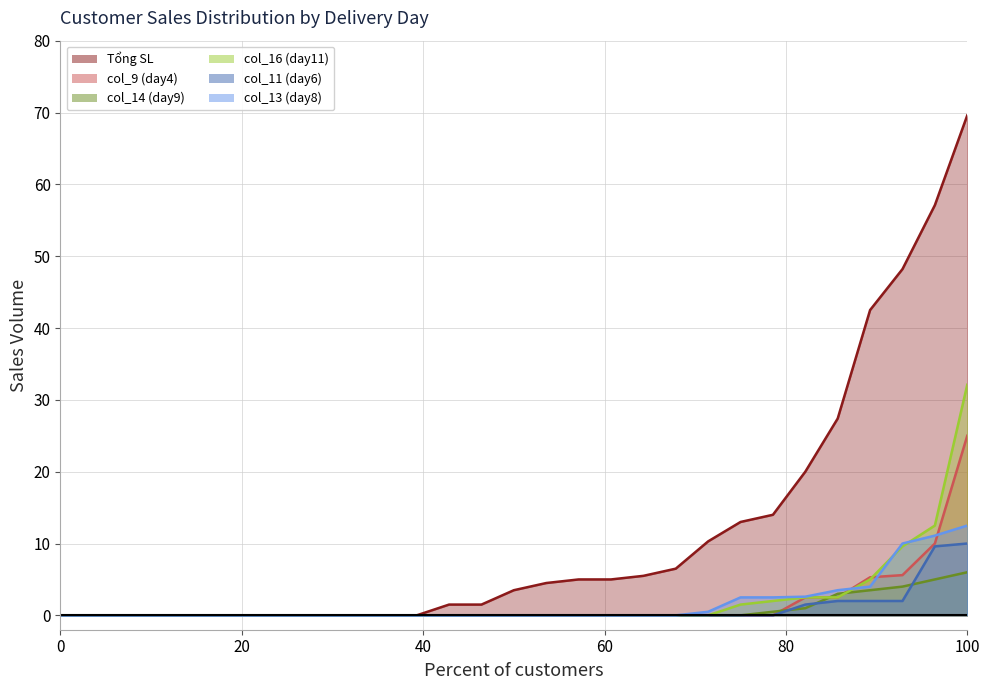

What is the difference between the maximum and second lowest values in the col_11 (day6) series?

10.0